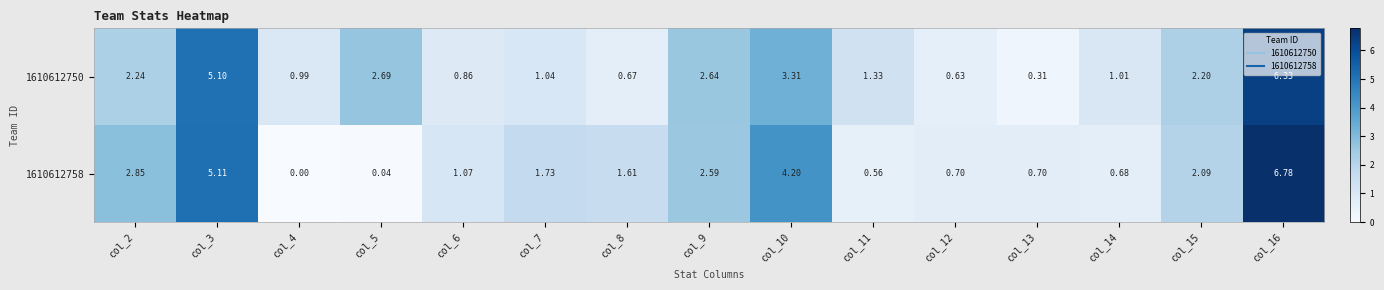

How many data points in 1610612758 are less than 1?

6